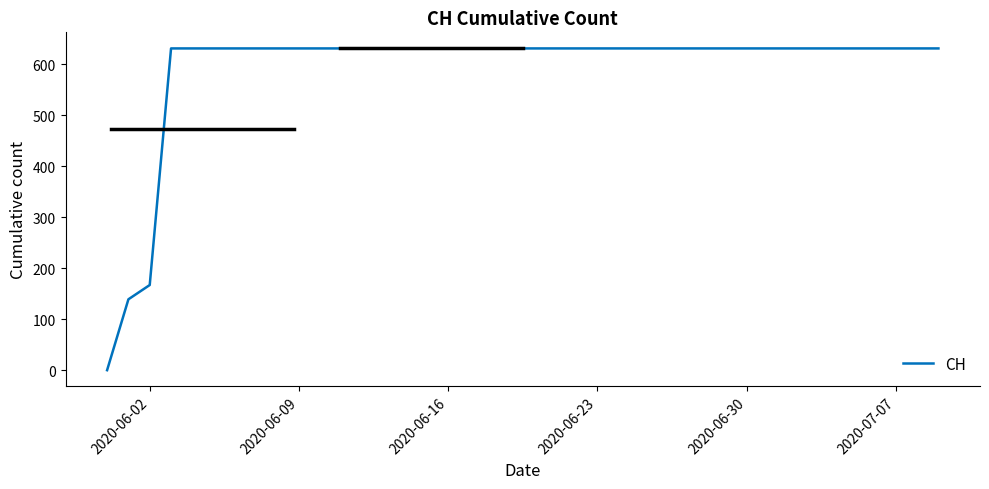

Does the chart have visible grid lines?

No